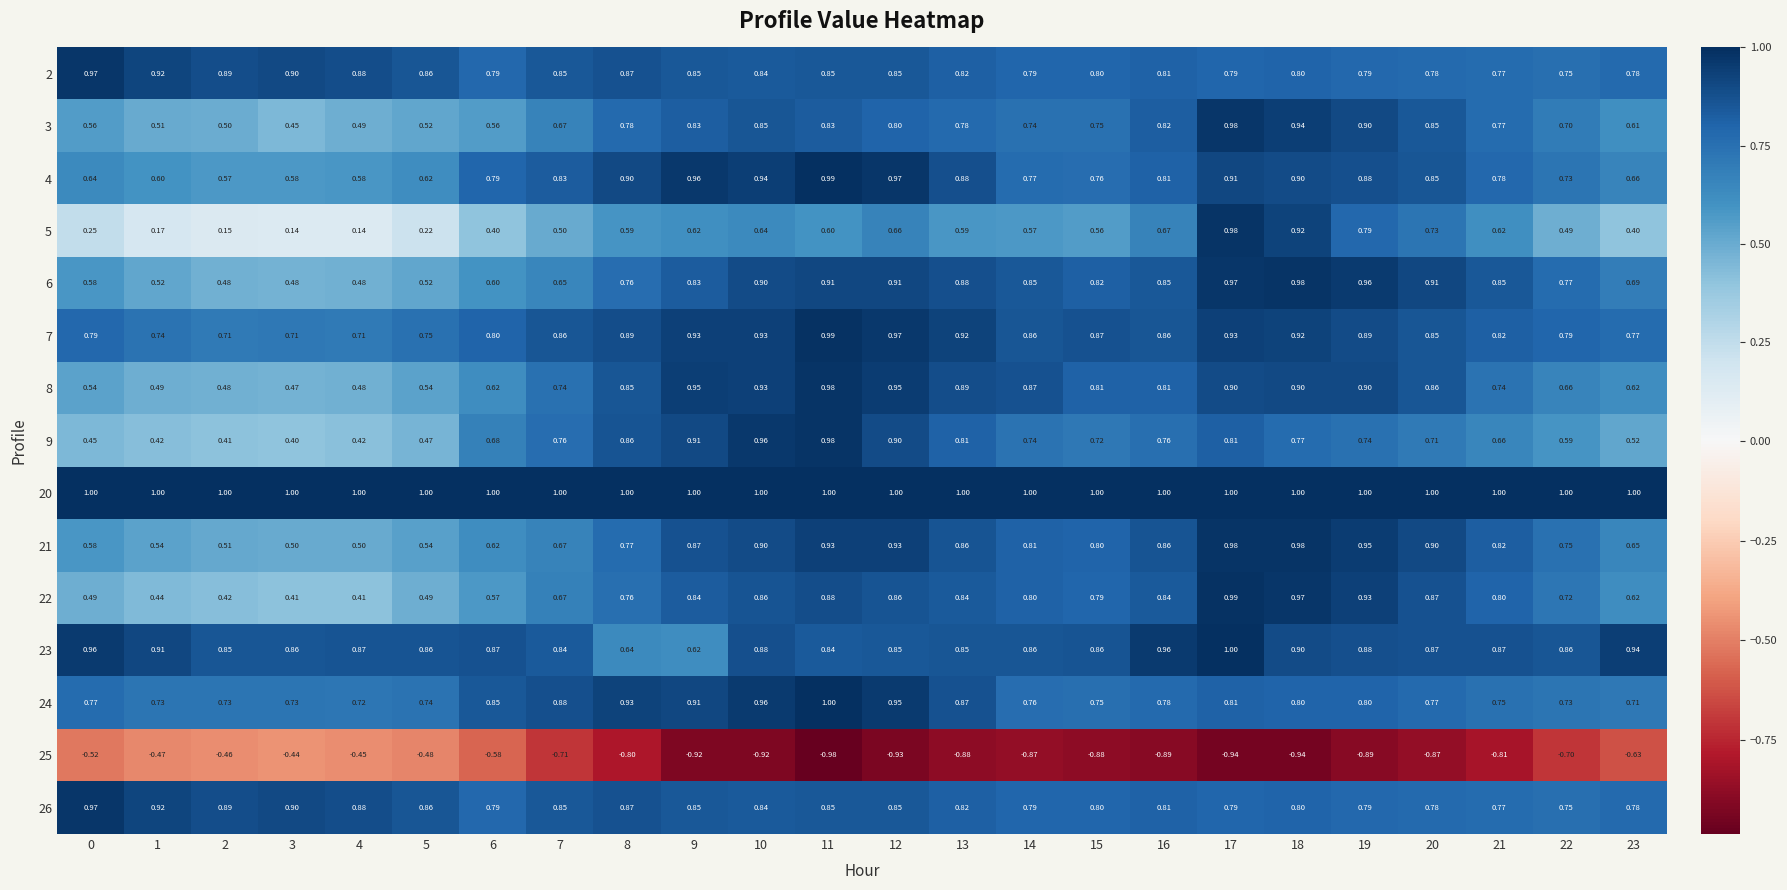

Which series has the largest total across all categories?

20